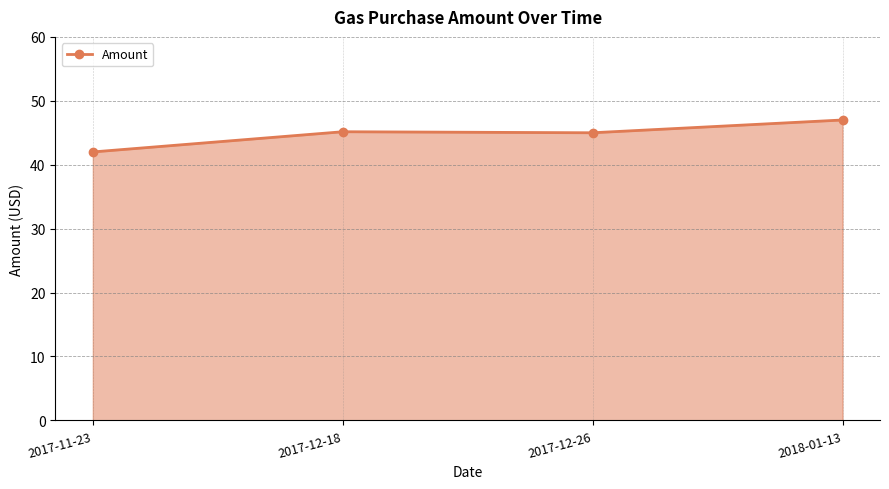

What is the change in value from 2017-12-26 to 2018-01-13?

+2.0